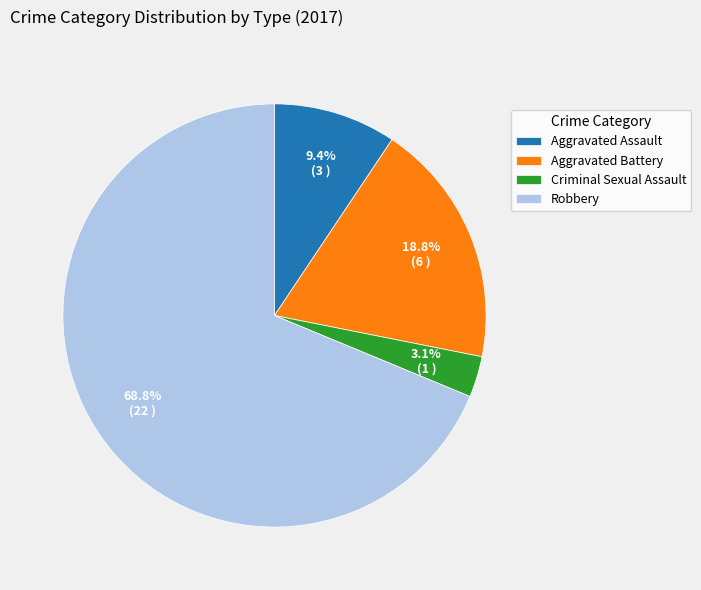

What is the ratio of the value at Criminal Sexual Assault to the value at Aggravated Assault?

0.3